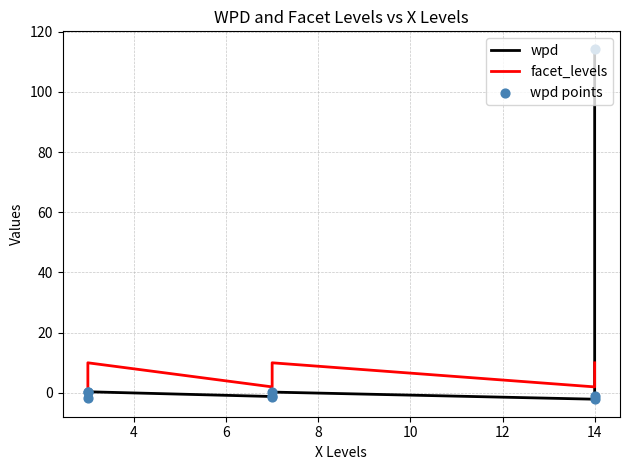

Which series reaches the maximum Y coordinate?

wpd